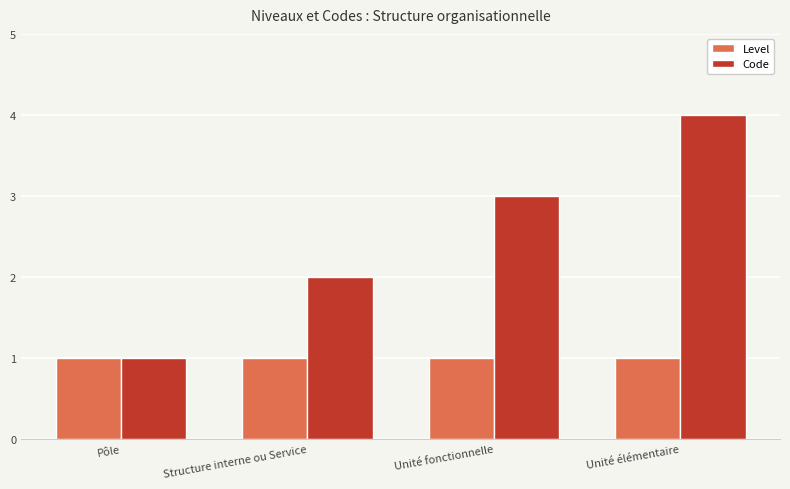

What are all the series names shown in the legend?

Level, Code